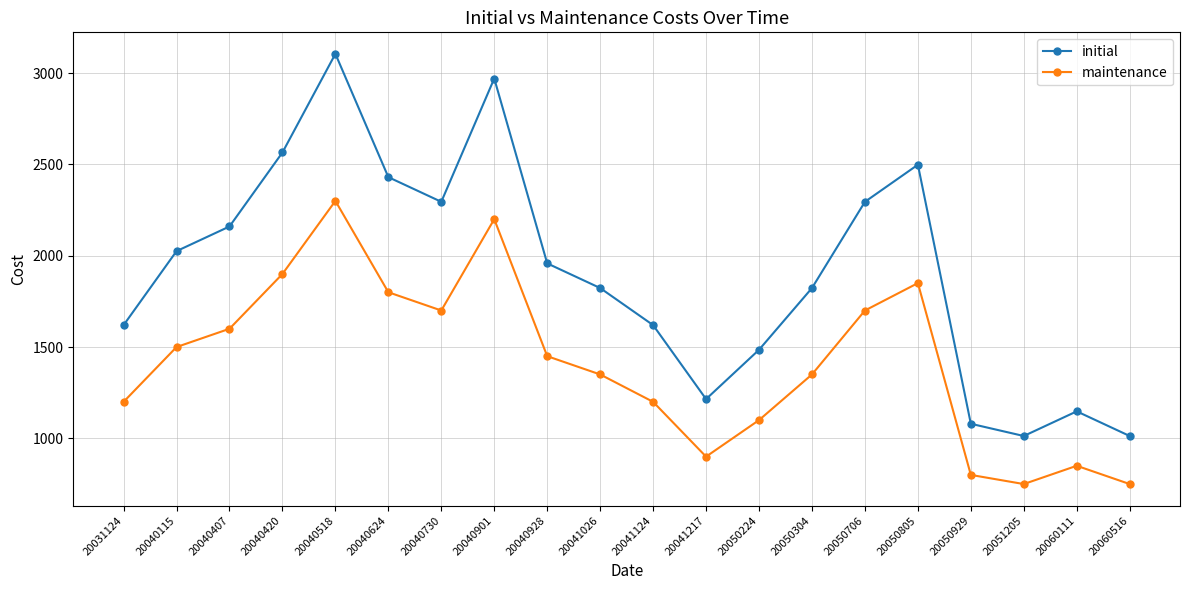

At which category does maintenance reach its first local peak?

20040518